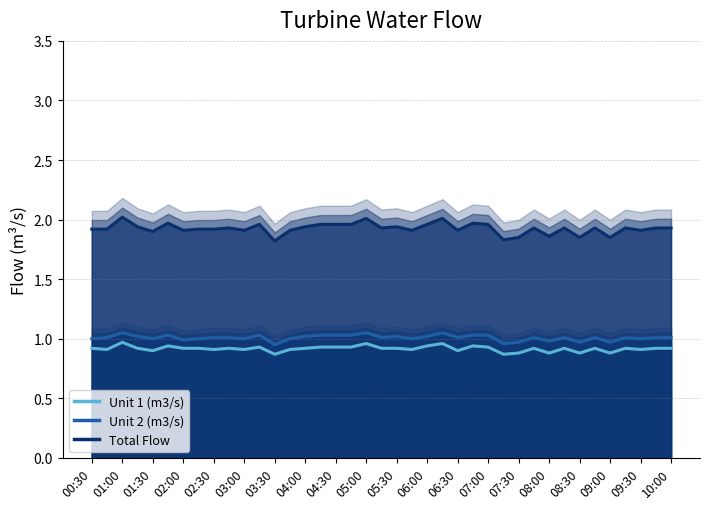

Is the value of Unit 1 (m3/s) at 02:30 greater than the value of Total Flow at 25?

No